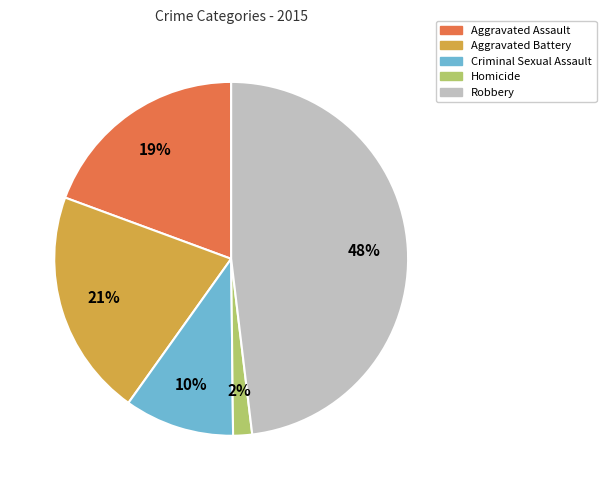

The Homicide slice represents 2% of the pie. True or false?

True